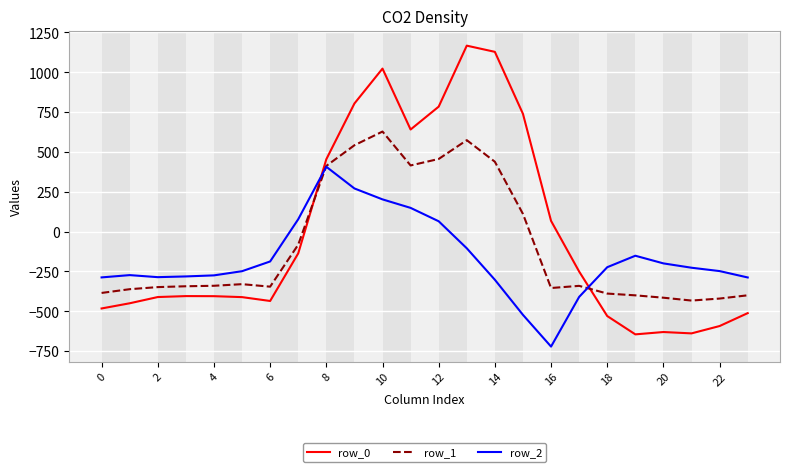

Which series has the largest range (max minus min)?

row_0